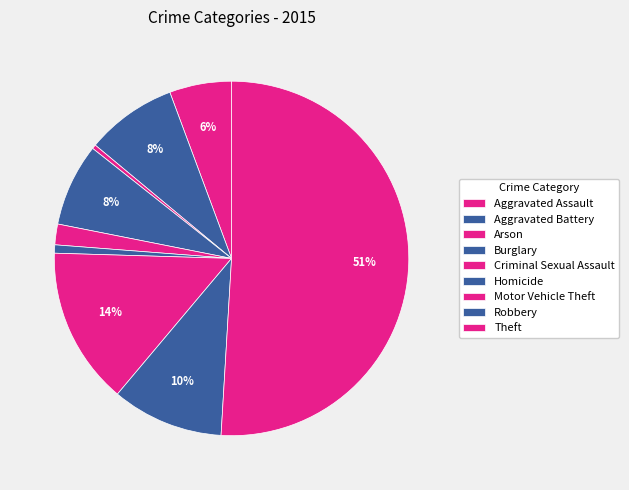

The Aggravated Assault slice represents 18% of the pie. True or false?

False